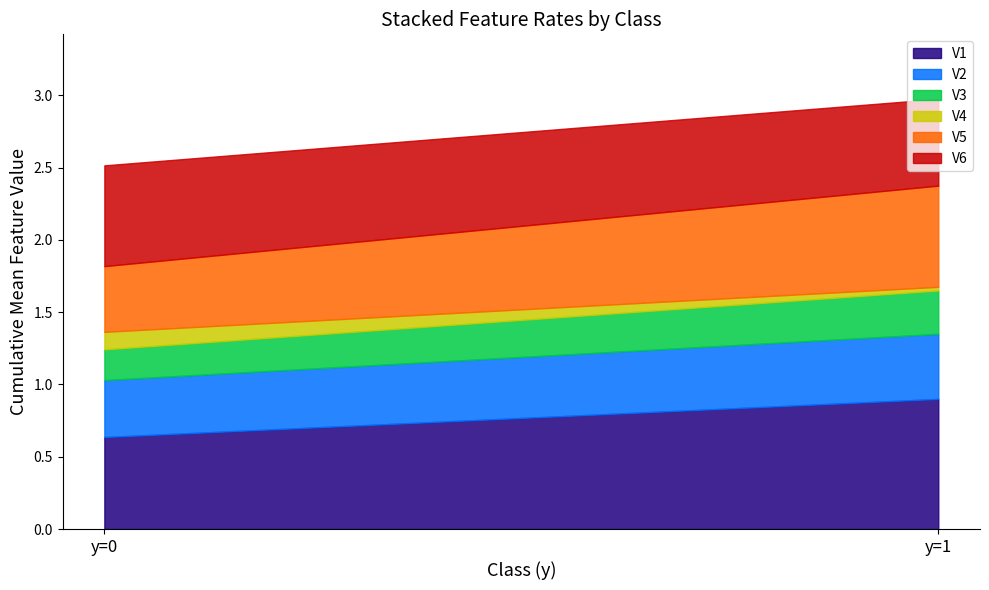

What is the maximum value for V1?

0.9